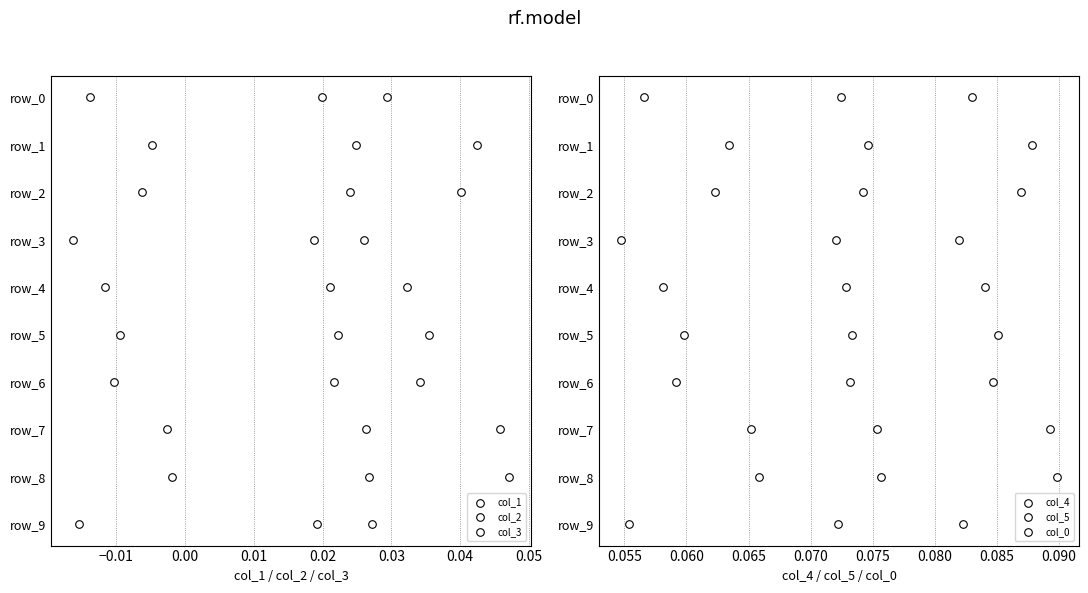

Which series reaches the minimum Y coordinate?

col_1